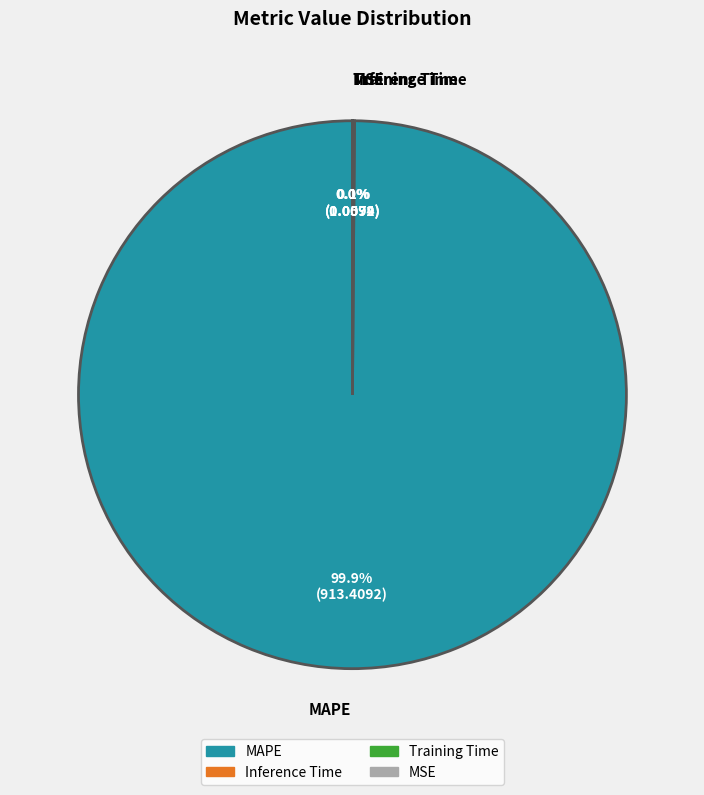

Is there any slice that represents more than half of the pie?

Yes